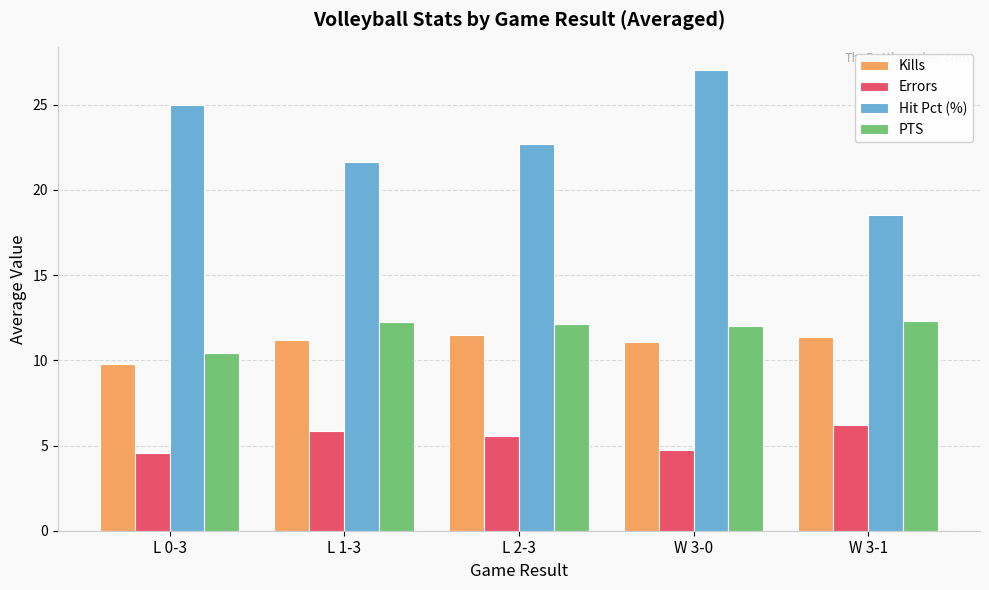

What is the sum of the PTS values at L 2-3 and W 3-1?

24.4